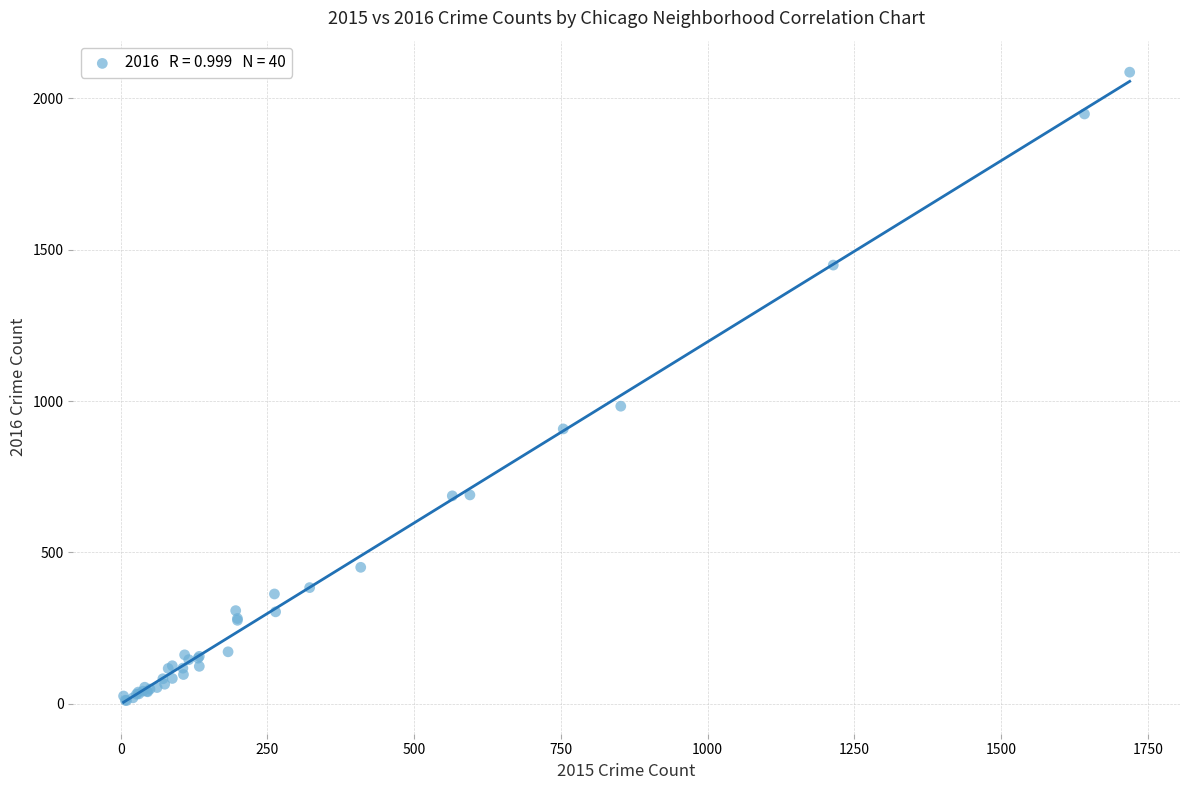

What Y value in the scatter plot is closest to 1048?

983